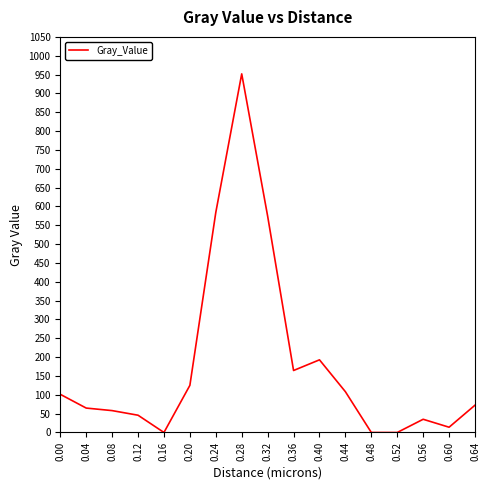

What is the greatest value displayed?

951.8